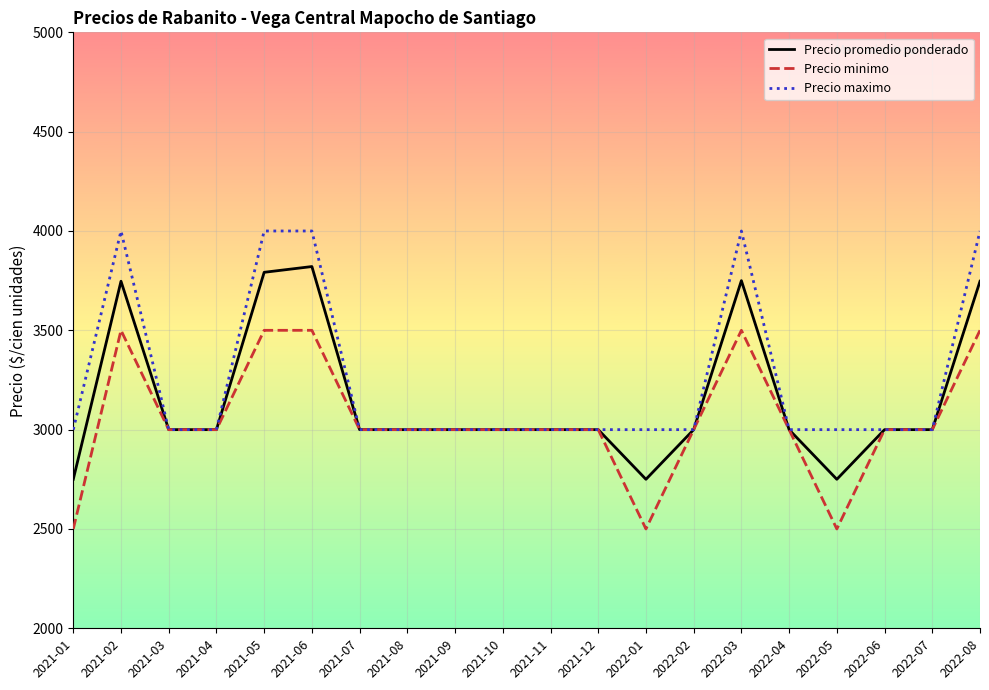

The value of Precio maximo at 2022-03 is 4000. True or false?

True